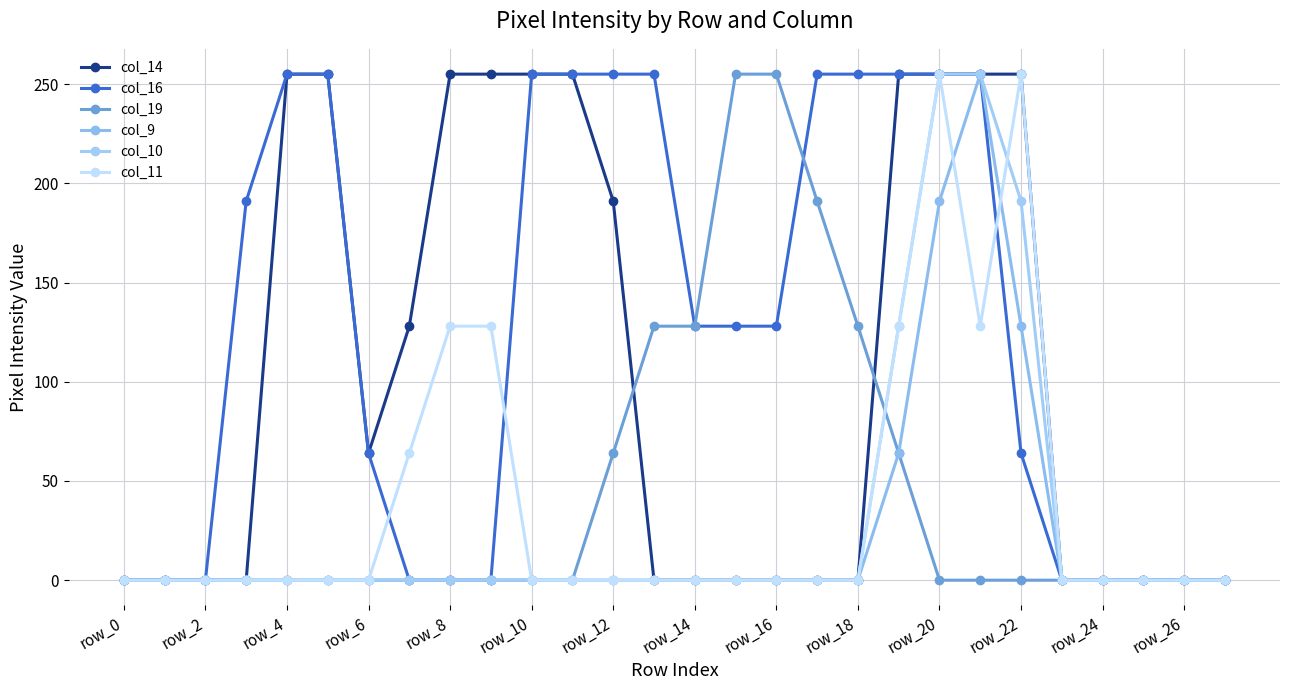

How many data points does each series have?

28